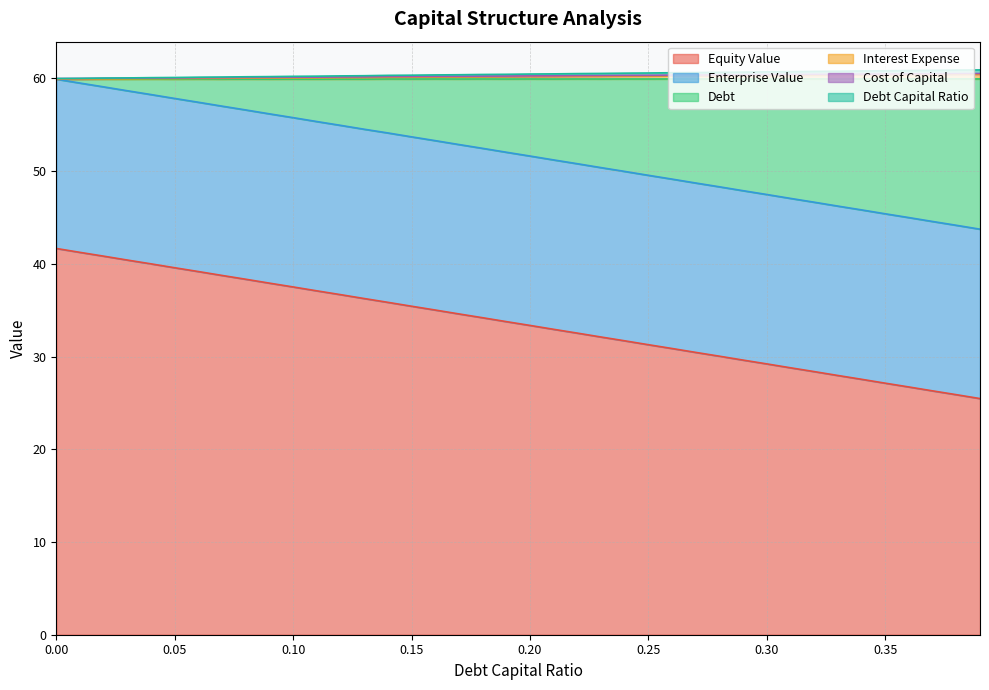

What is the label of the 34th point from the right?

0.06